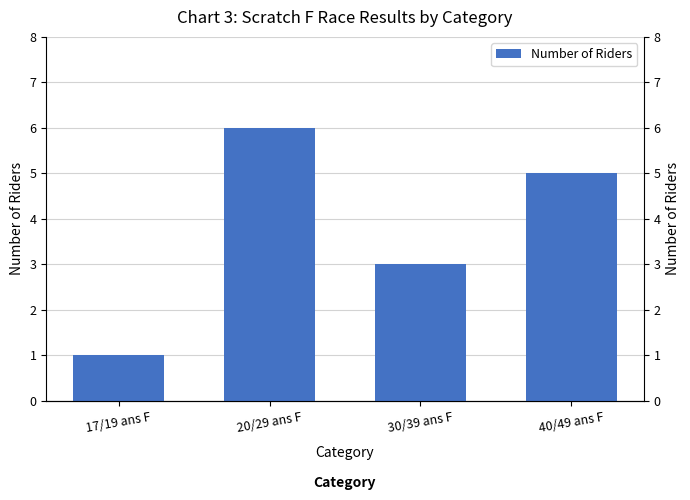

What is the label of the 4th bar from the left?

40/49 ans F